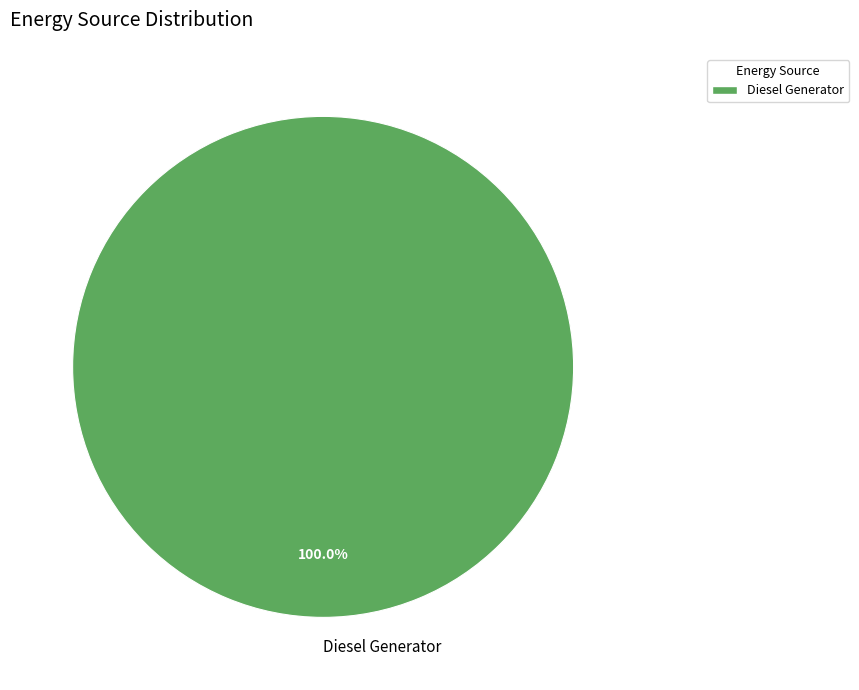

Which slice represents more than half of the pie?

Diesel Generator